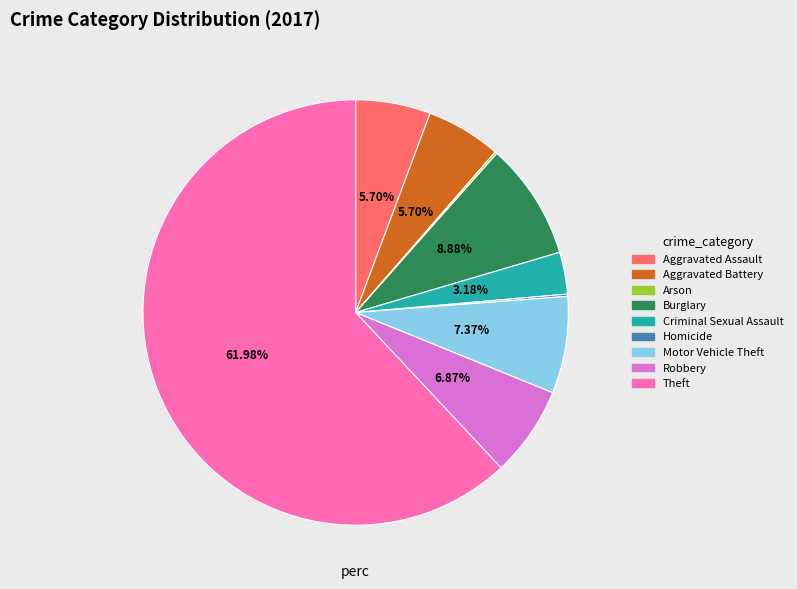

What is the largest slice in the pie chart?

Theft